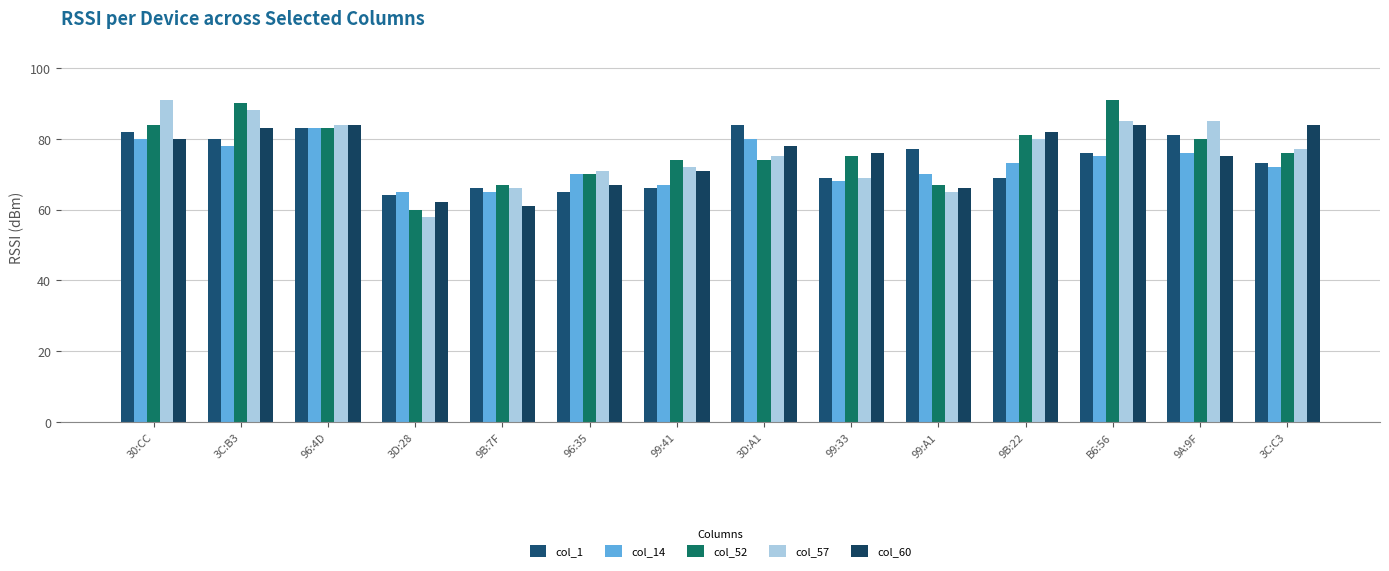

At how many categories does at least one series exceed 58?

14